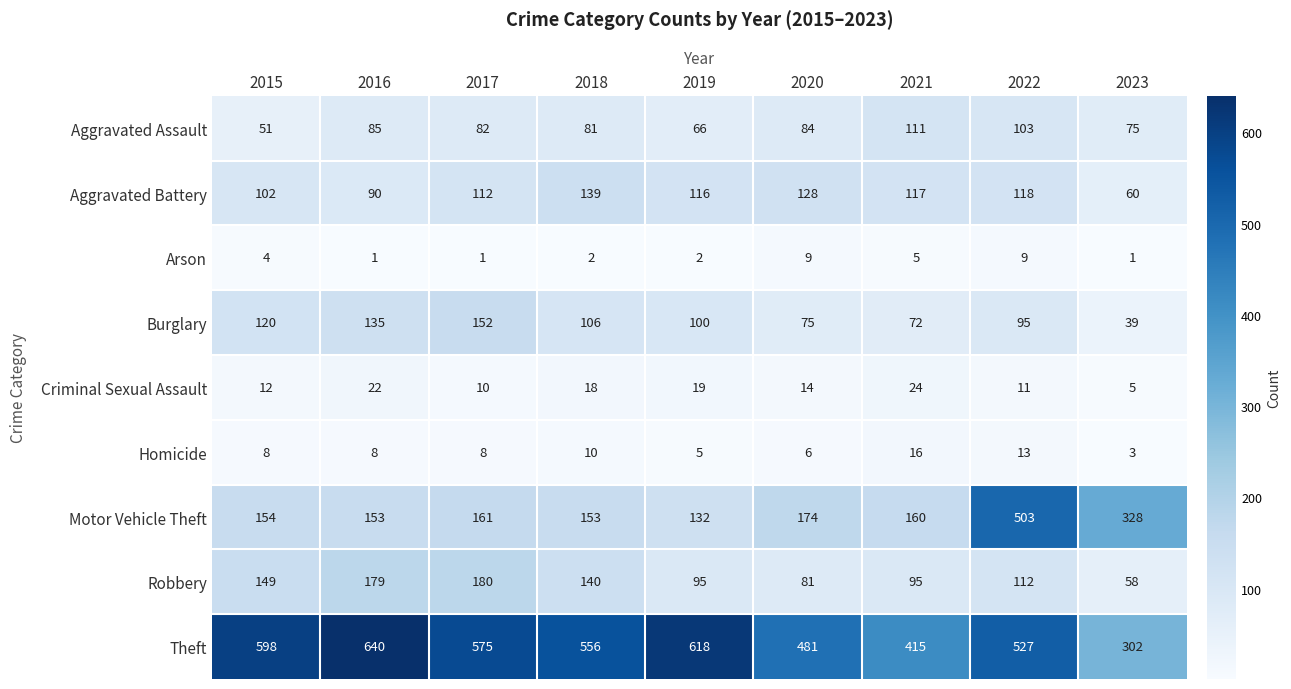

At which category is the sum across all series the highest?

2022